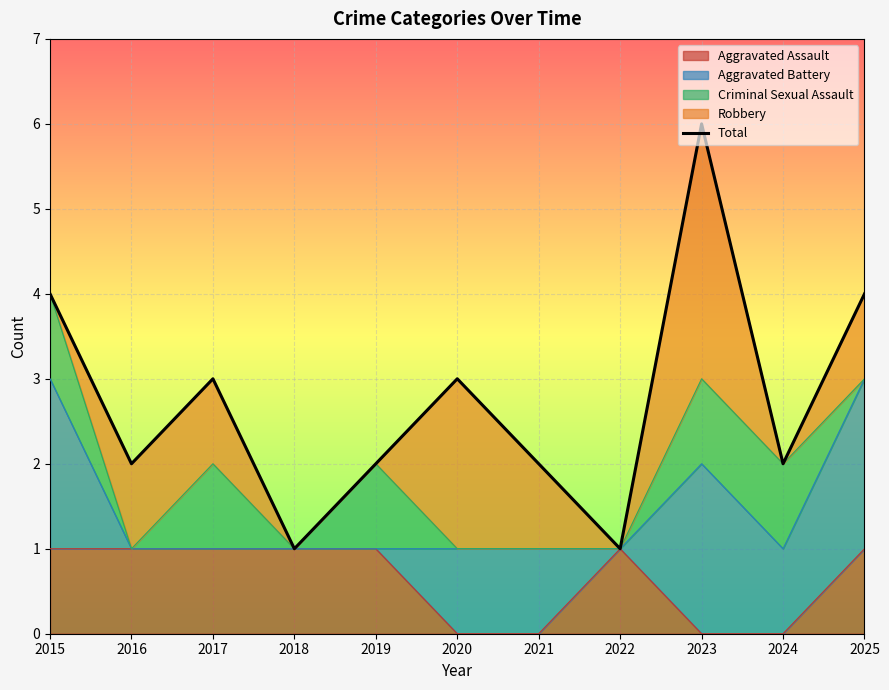

How many data points does each series have?

11